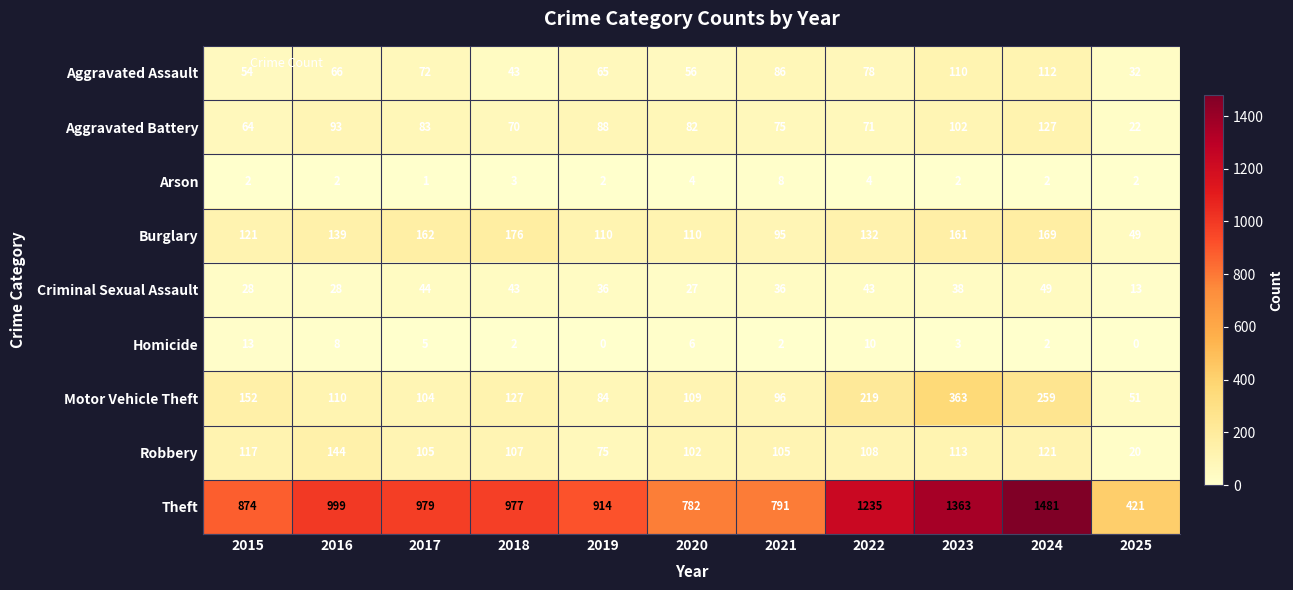

Which series changed the most between 2017 and 2020?

Theft